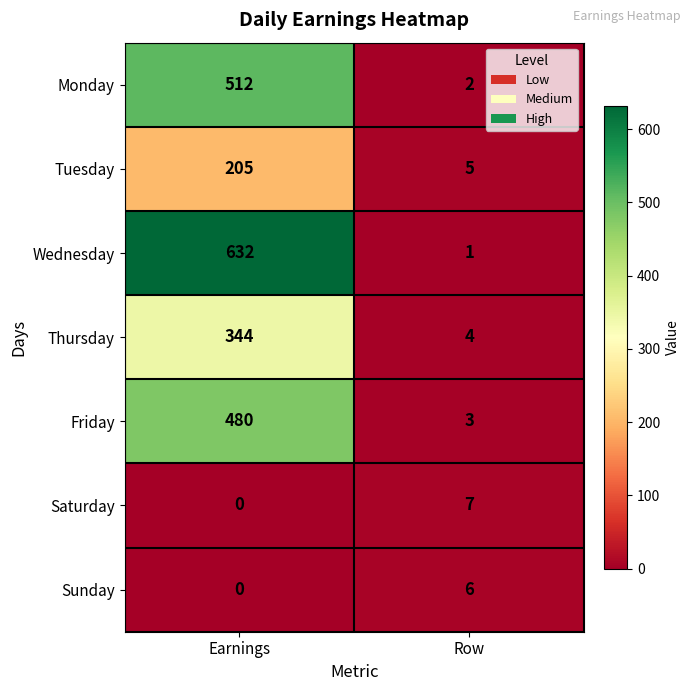

What is the approximate value of Thursday at Earnings, to the nearest 10?

340